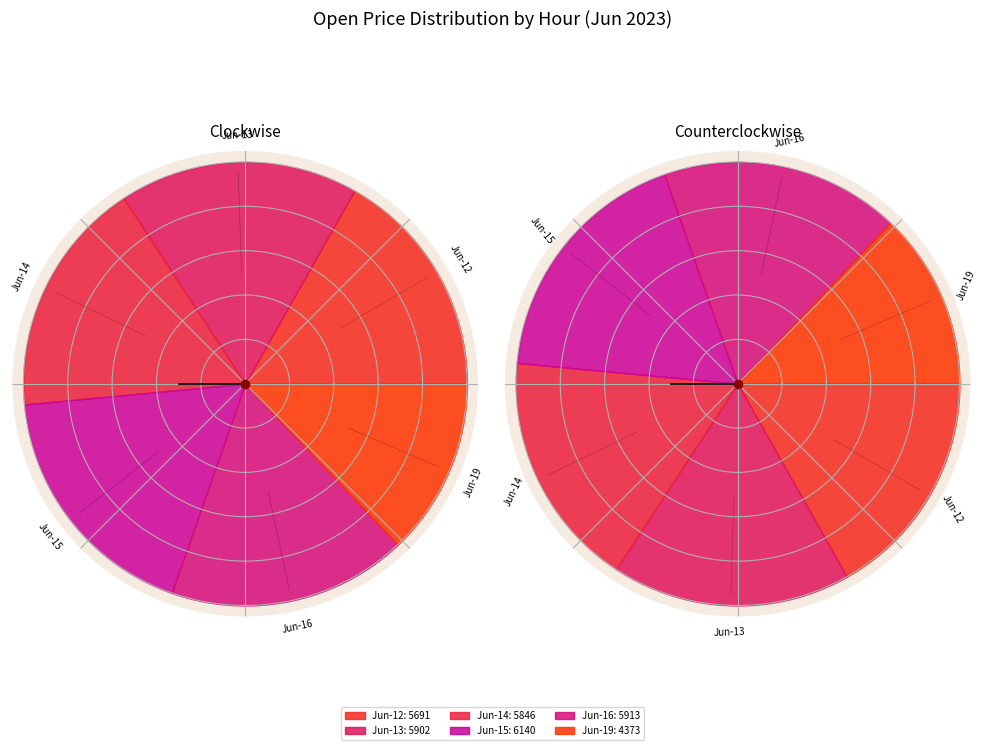

Do 6-15 13 and 6-12 13 together represent more than half of the pie?

No